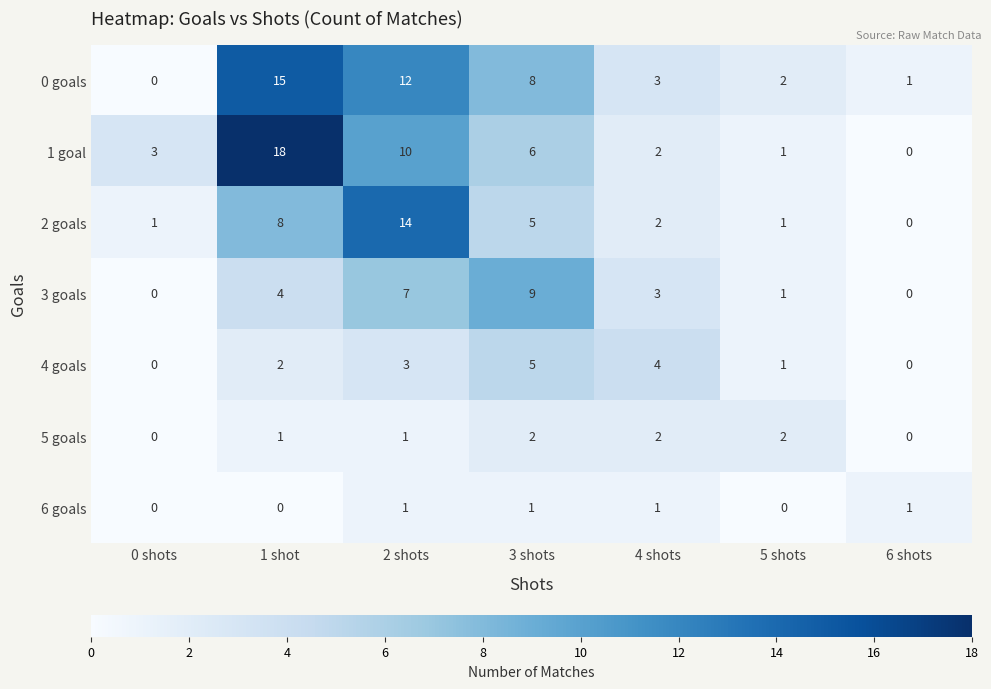

What is the difference between the maximum and second lowest values in the 0 goals series?

14